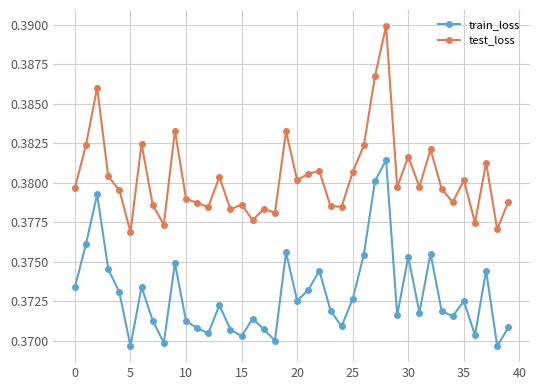

True or false: train_loss and test_loss intersect in this chart.

False